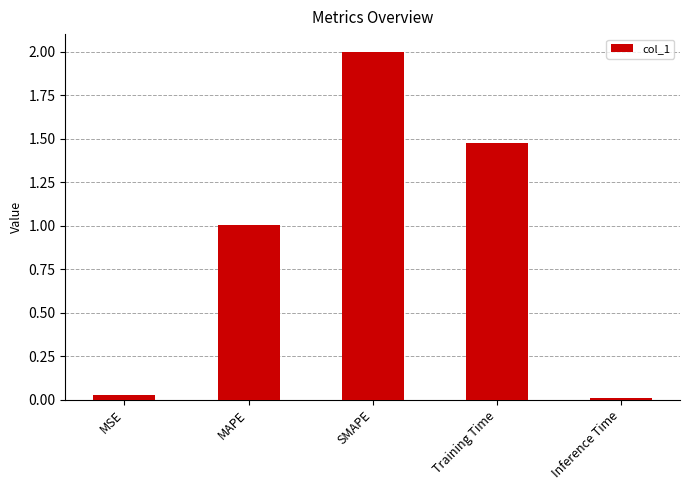

What is the average value?

0.9